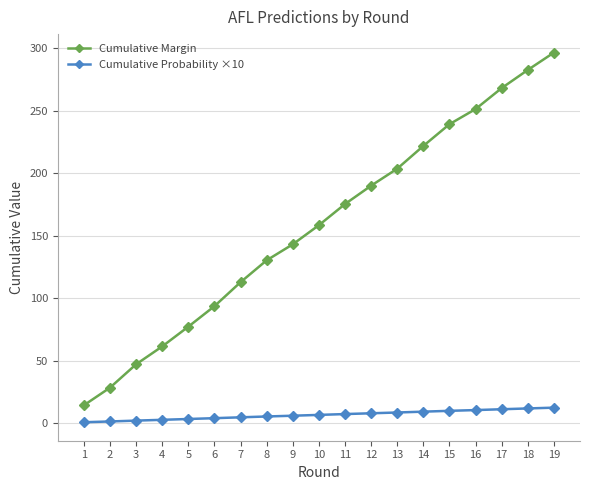

What value does the Cumulative Probability ×10 series have at 1?

0.6